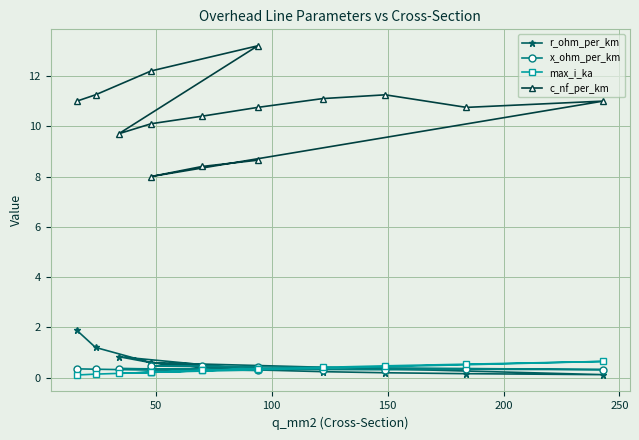

Is it true that c_nf_per_km equals 2.5 at 12?

False